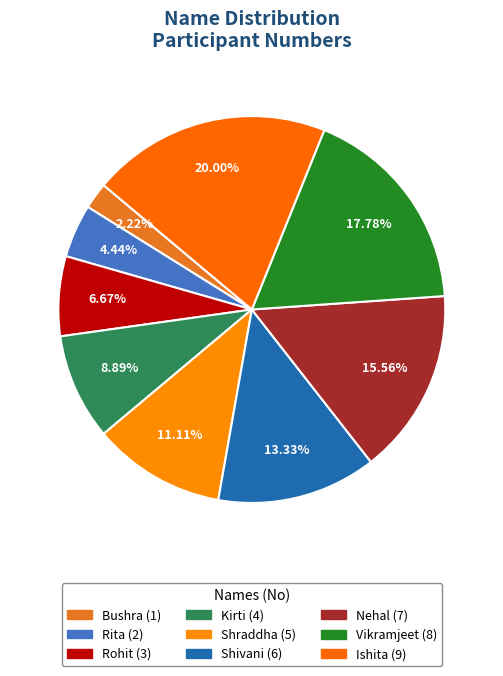

Count the number of slices in the pie.

9